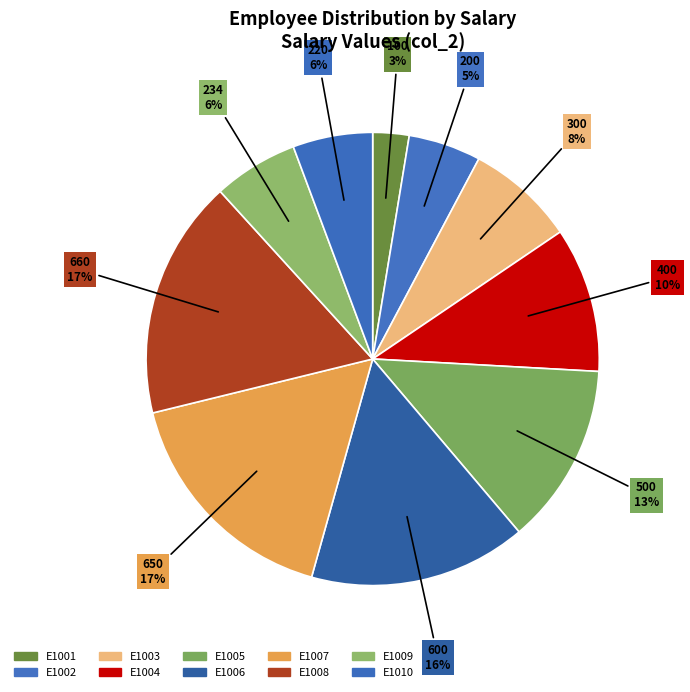

Which slice is the smallest?

E1001